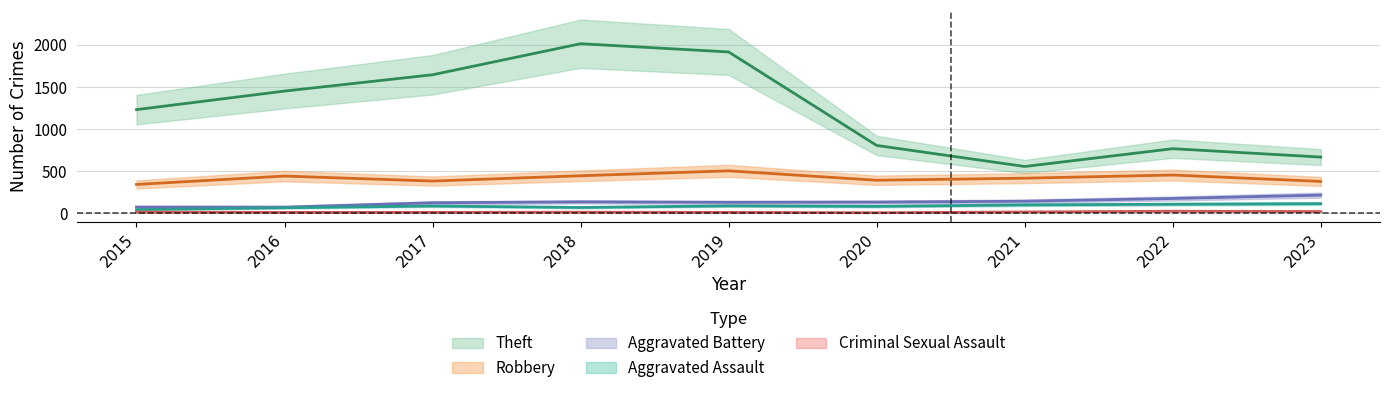

Where is the first local minimum for Aggravated Assault?

2018